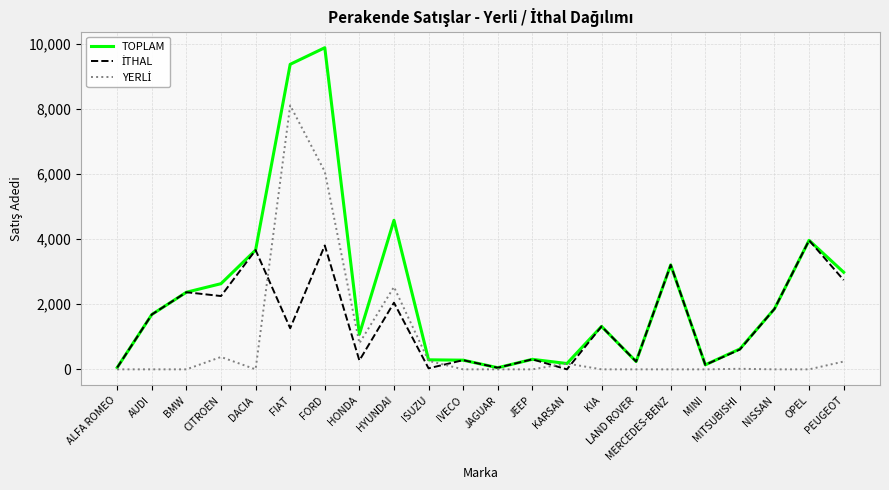

Which series has the widest spread of values?

TOPLAM